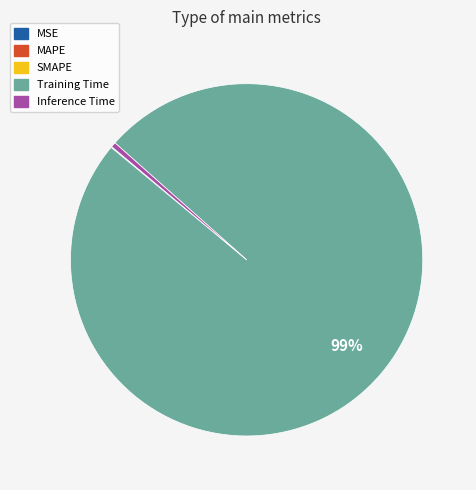

The Training Time slice represents 87% of the pie. True or false?

False